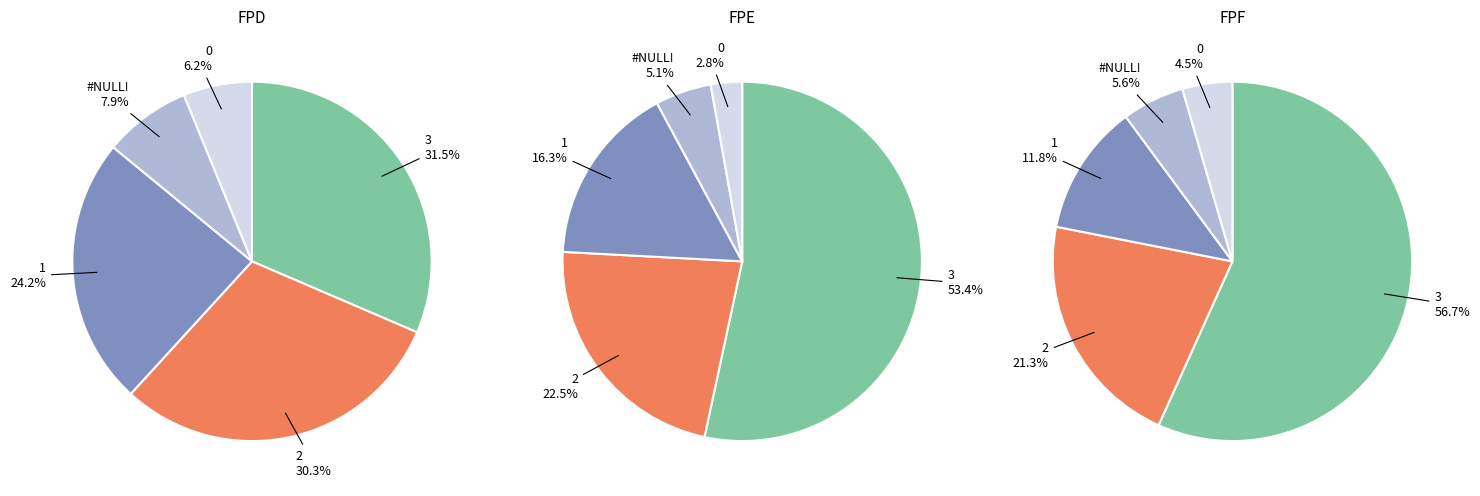

To the nearest percent, what is the difference between the 1 and 3 slice percentages?

37%